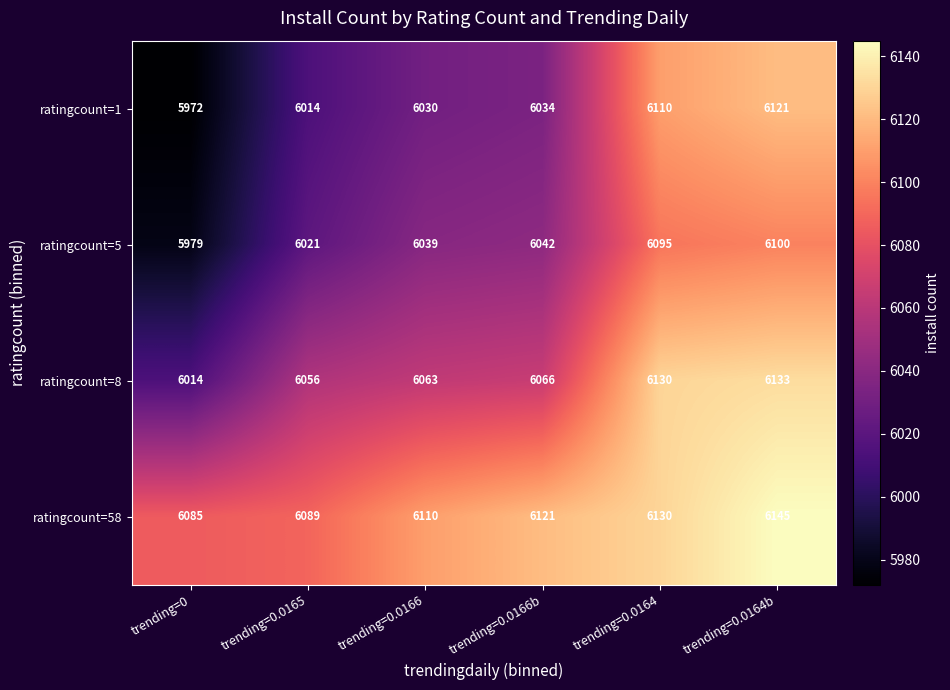

At trending=0.0166b, list the series in order from largest to smallest.

ratingcount=58, ratingcount=8, ratingcount=5, ratingcount=1